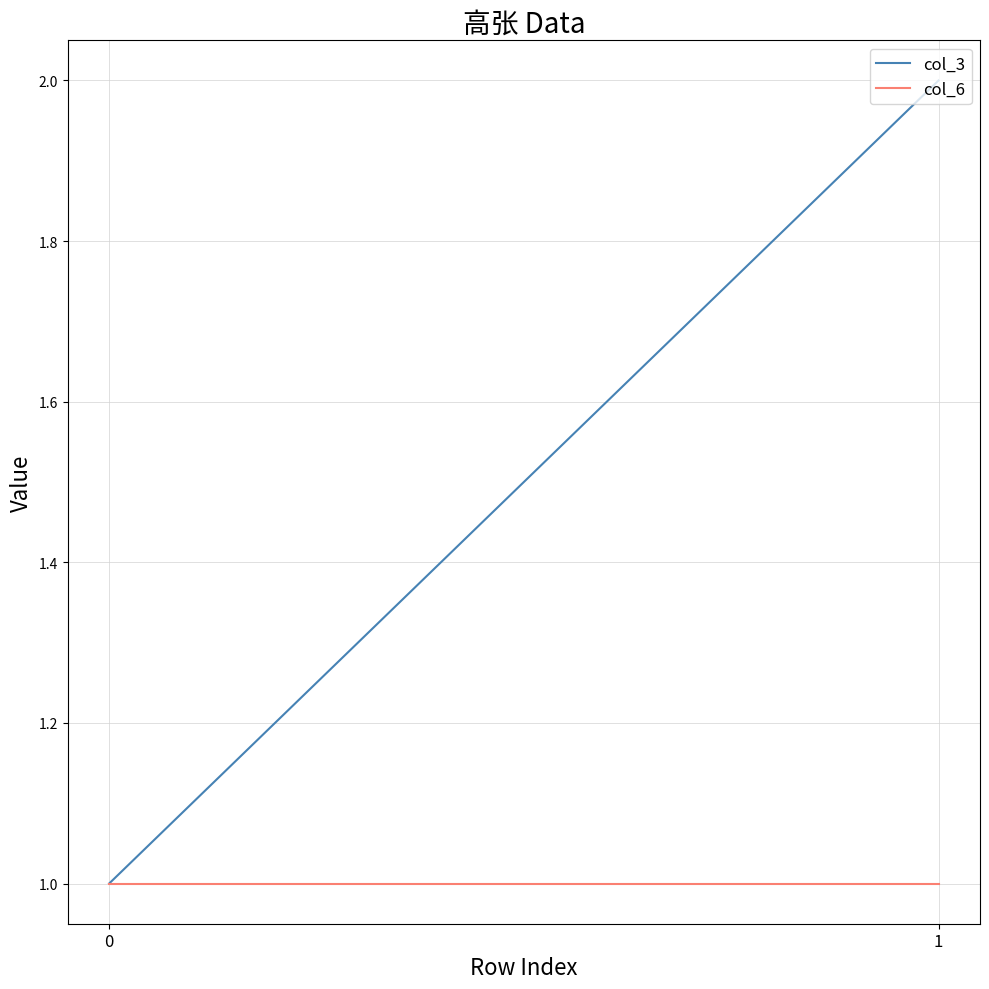

Reading right to left, transcribe all the data shown in this chart.

col_3: 2	1
col_6: 1	1